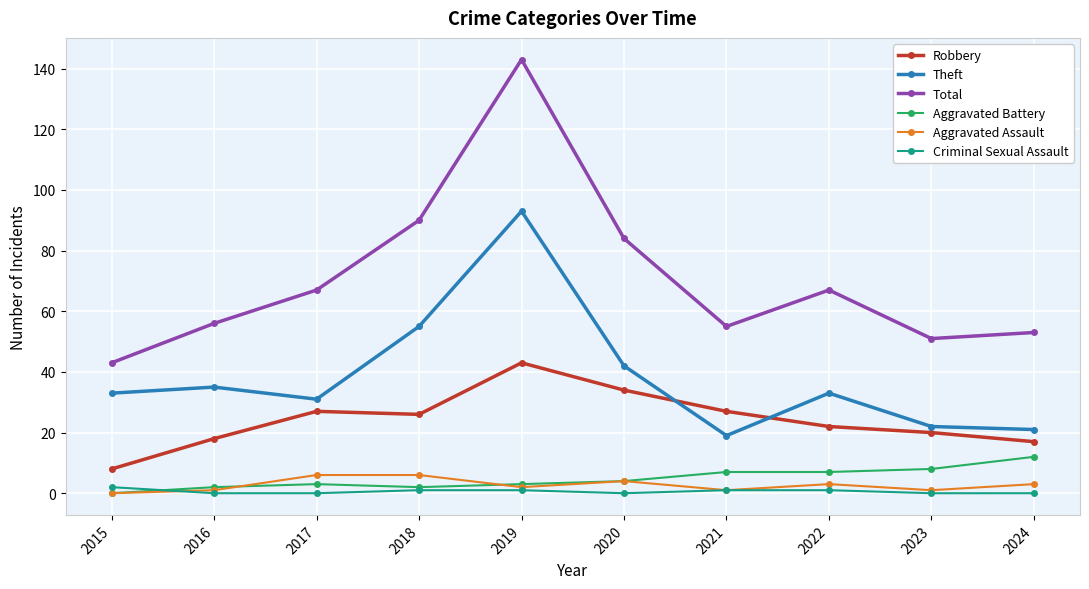

How many positive values does the Aggravated Assault series have?

9